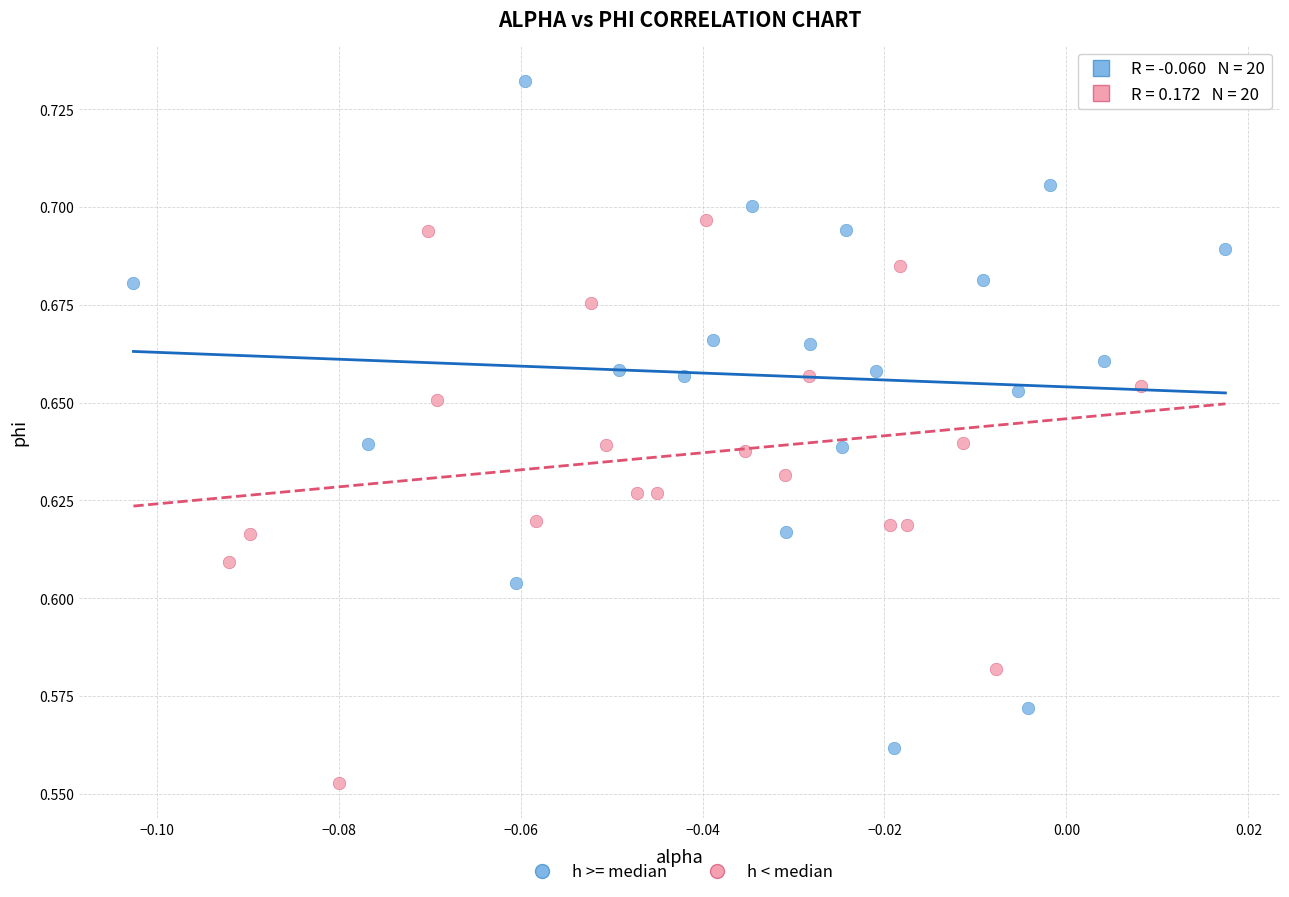

Which series contains the lowest Y value?

h < median